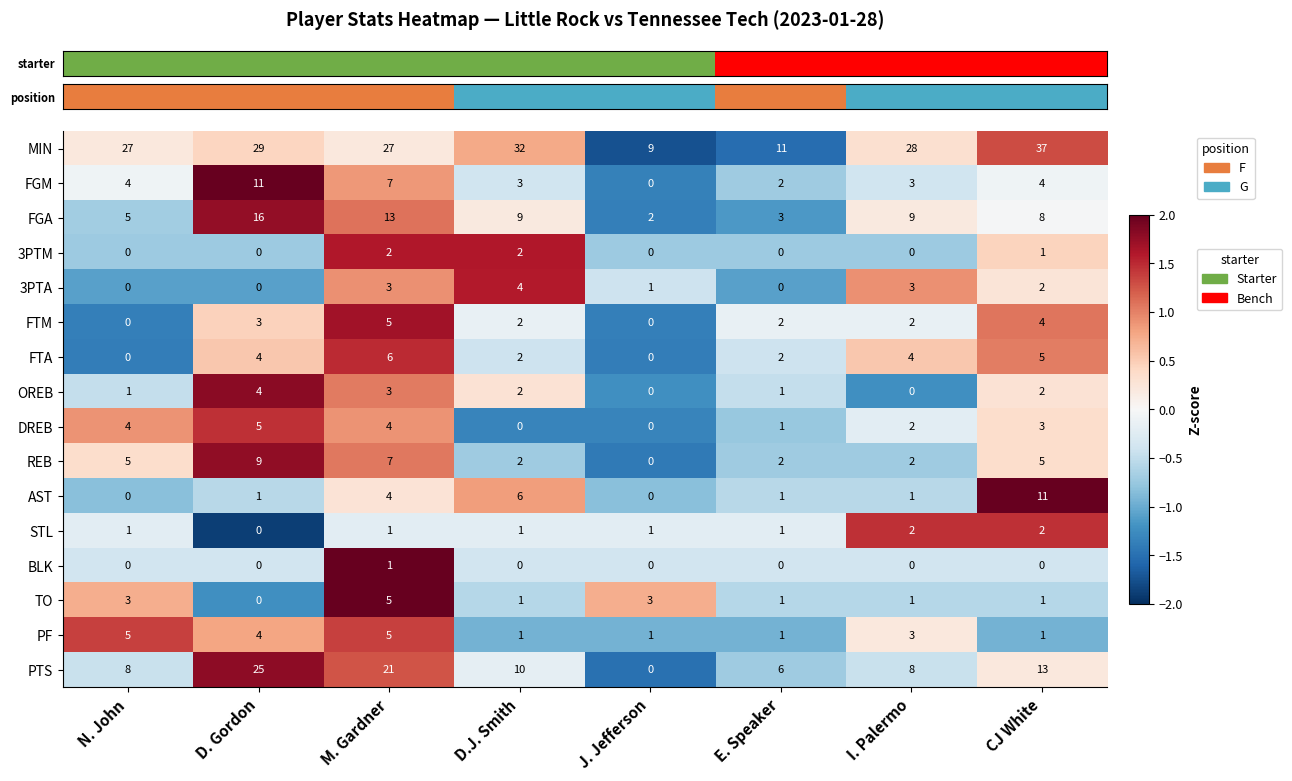

At which category is the sum across all series the highest?

M. Gardner